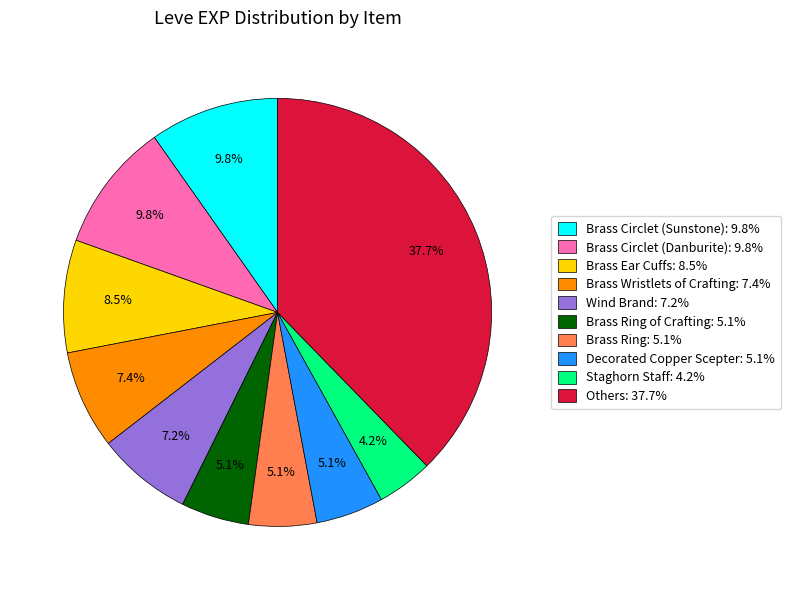

Does any single category account for the majority?

No